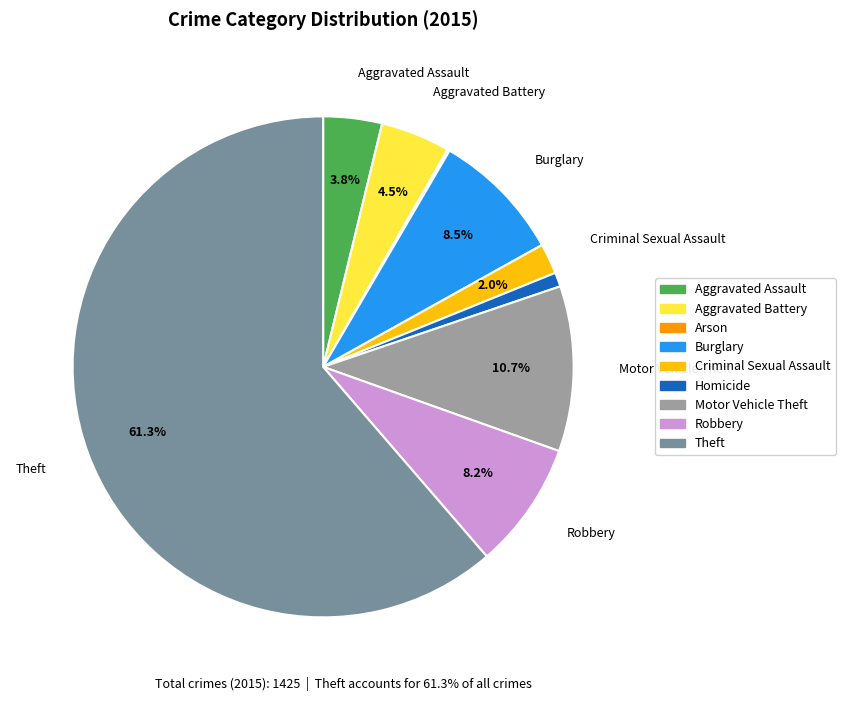

To the nearest percent, what is the average slice percentage?

11%